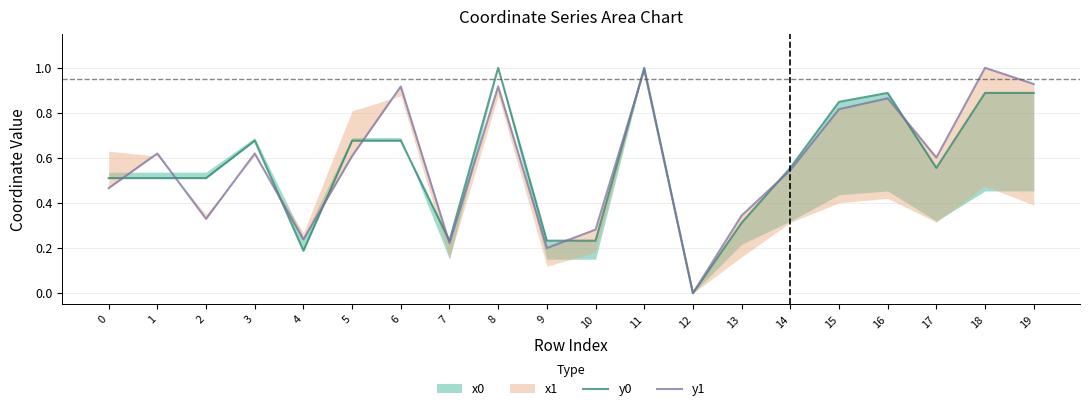

Which label corresponds to the largest value in the chart?

8